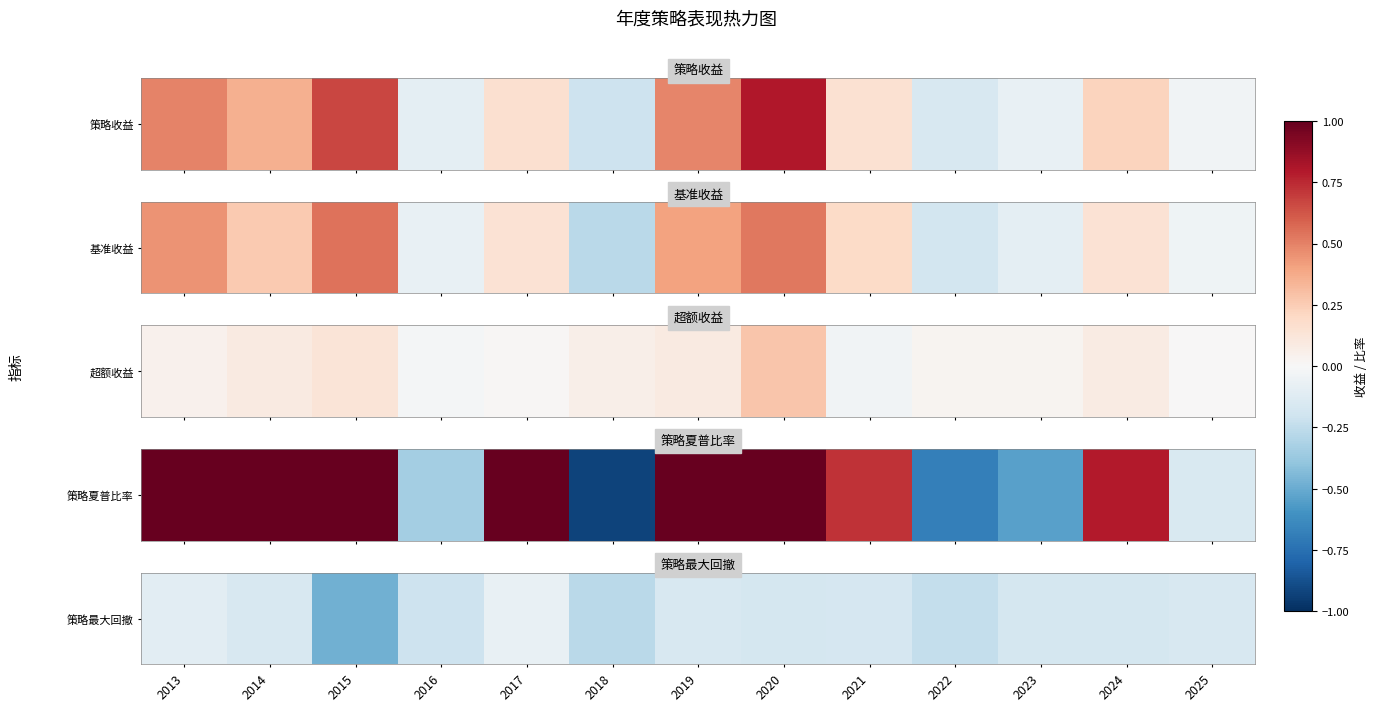

What is the difference between the maximum and minimum values?

0.4